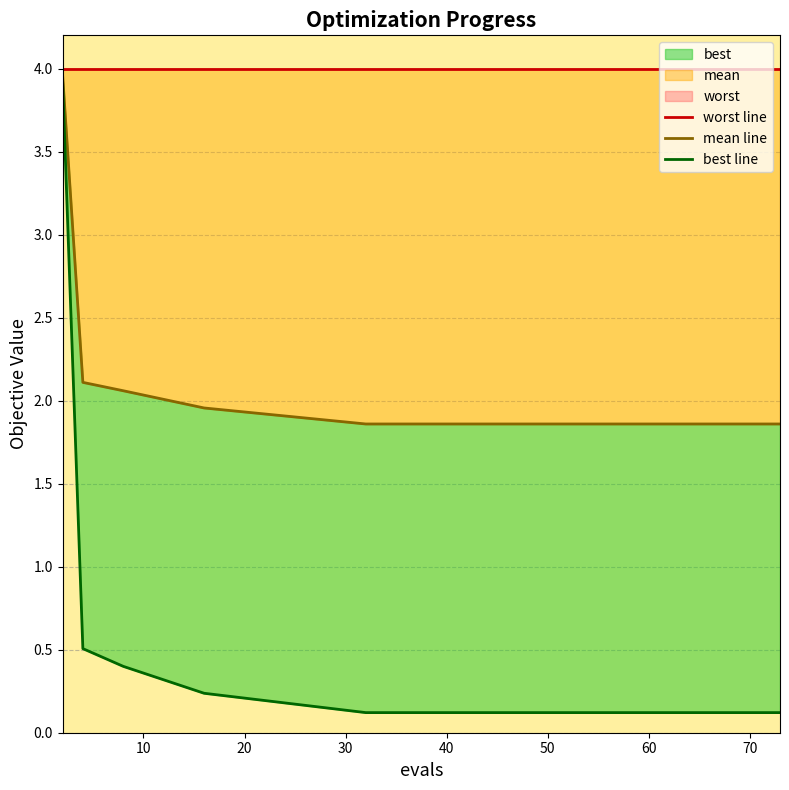

Reading right to left, extract all data points from this chart.

worst line: 4.0	4.0	4.0	4.0	4.0	4.0	4.0	4.0	4.0	4.0	4.0	4.0	4.0	4.0	4.0
mean line: 1.9	1.9	1.9	1.9	1.9	1.9	1.9	1.9	1.9	1.9	1.9	2.0	2.1	2.1	4.0
best line: 0.1	0.1	0.1	0.1	0.1	0.1	0.1	0.1	0.1	0.1	0.1	0.2	0.4	0.5	3.9